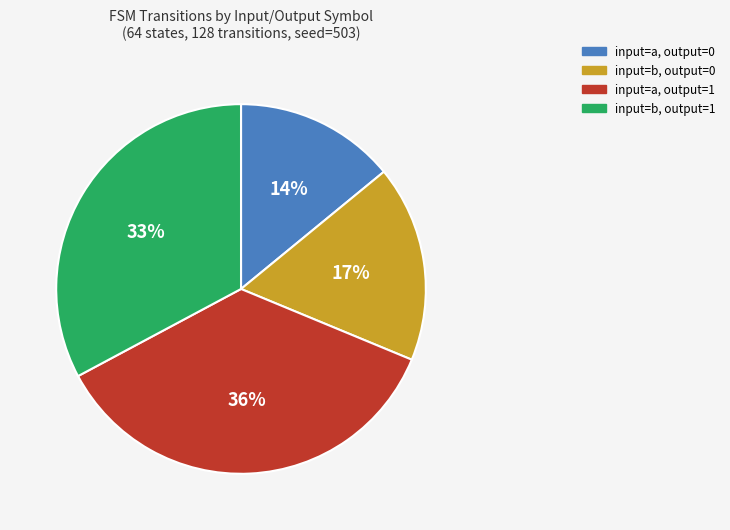

To the nearest percent, what is the difference between the largest and smallest slice percentages?

22%